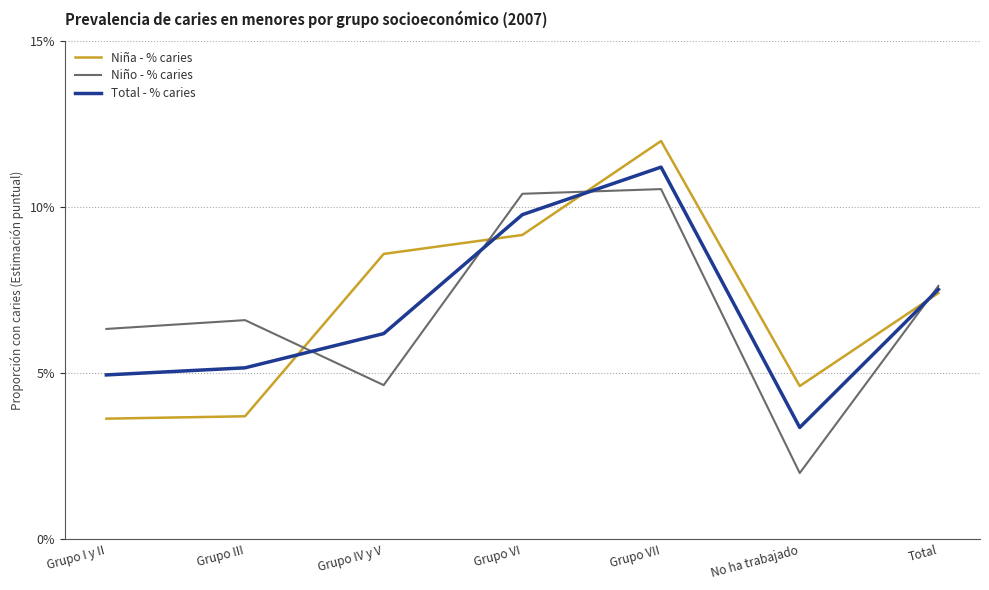

True or false: Niño - % caries has more than 2 points higher than both neighbors.

False